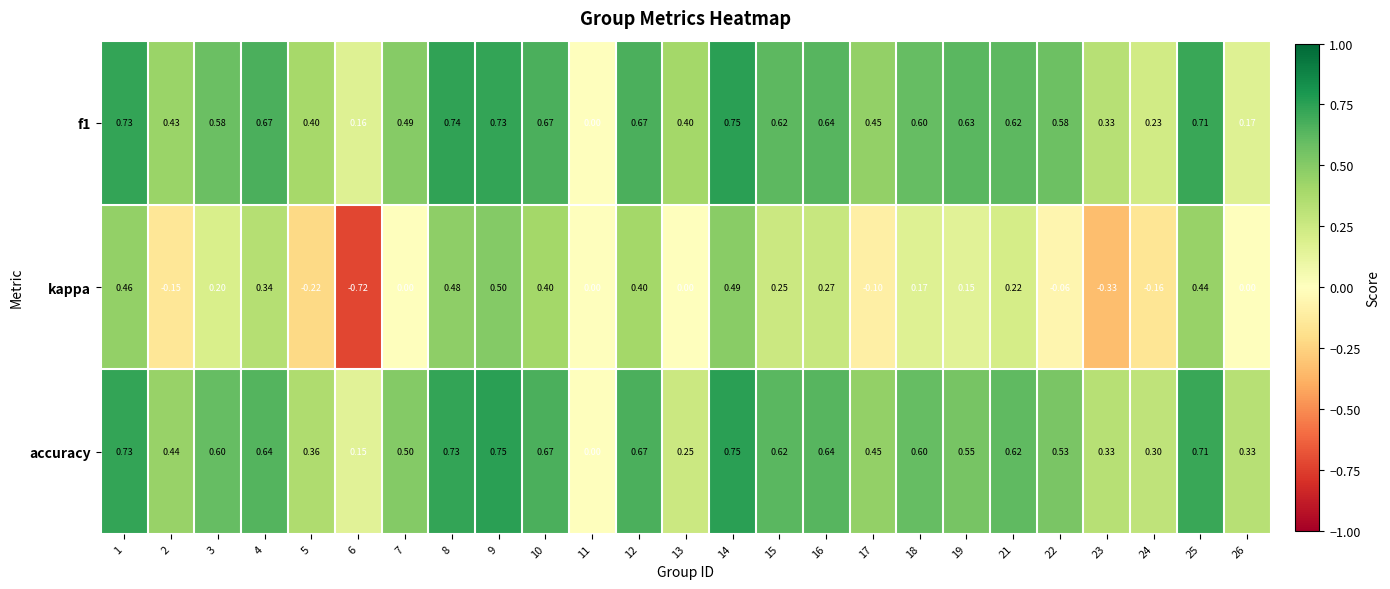

Which series has the widest spread of values?

kappa